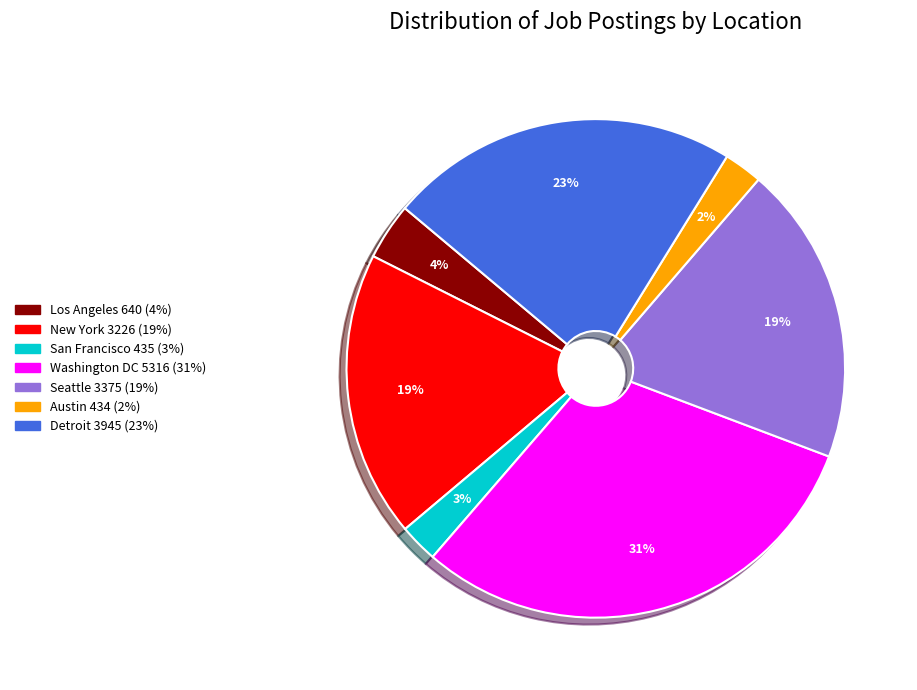

Do New York and San Francisco together represent more than half of the pie?

No